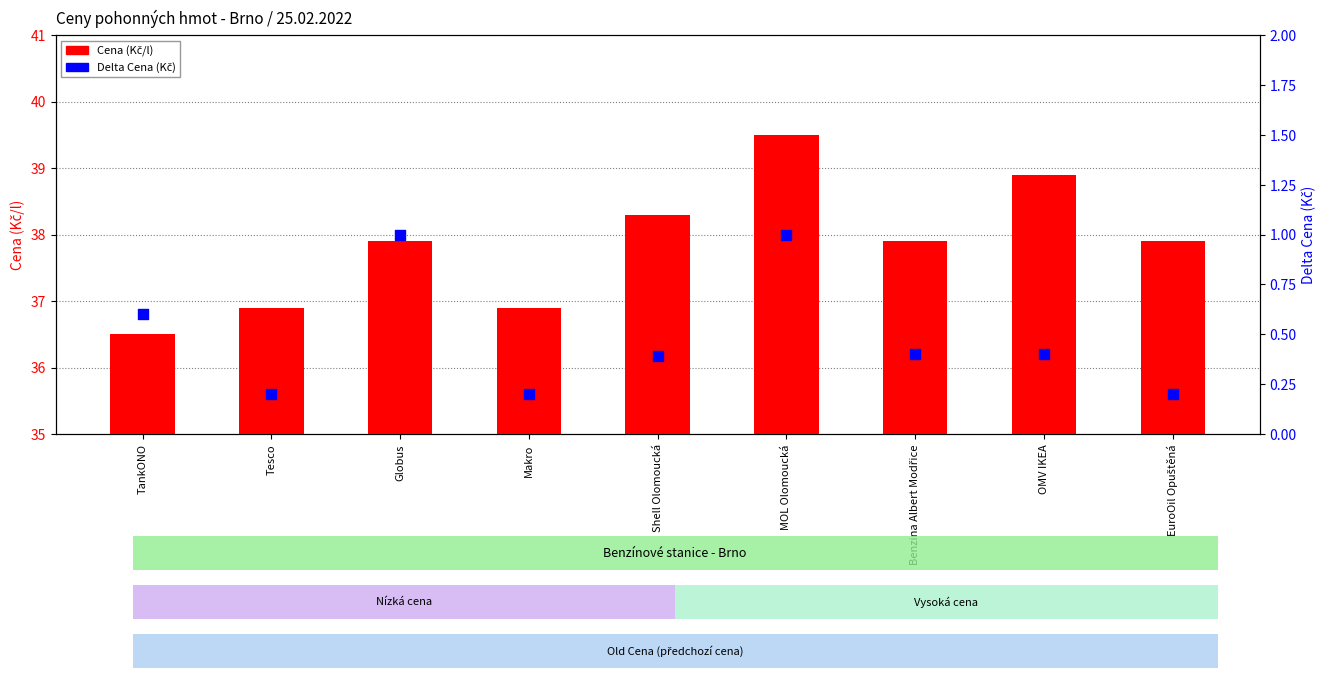

At how many categories does at least one series exceed 17?

9